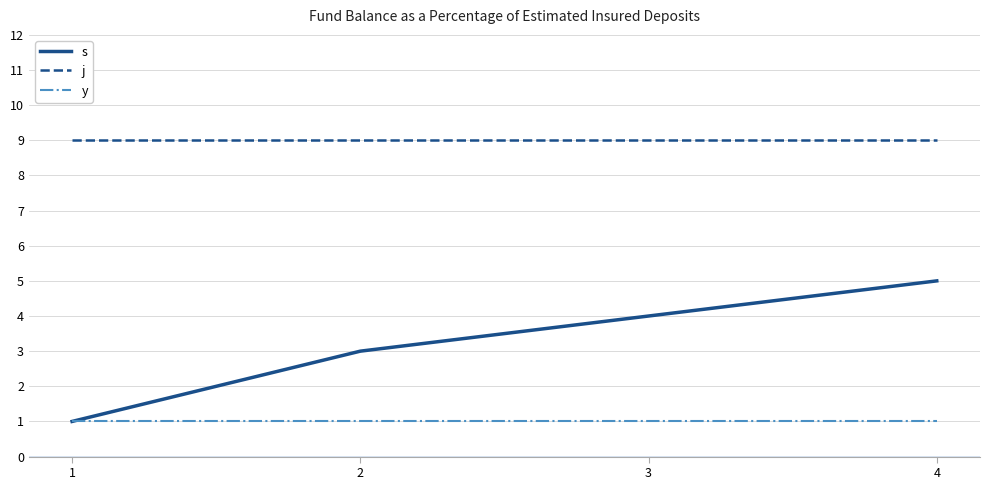

Between 1 and 2, which series saw the biggest shift?

s